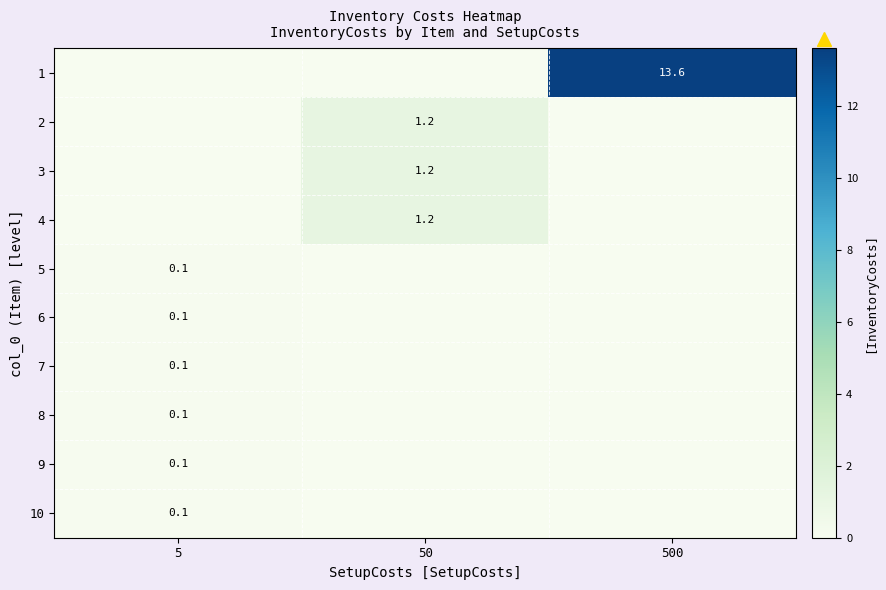

The 4 series shows 1.2 at 50. True or false?

True